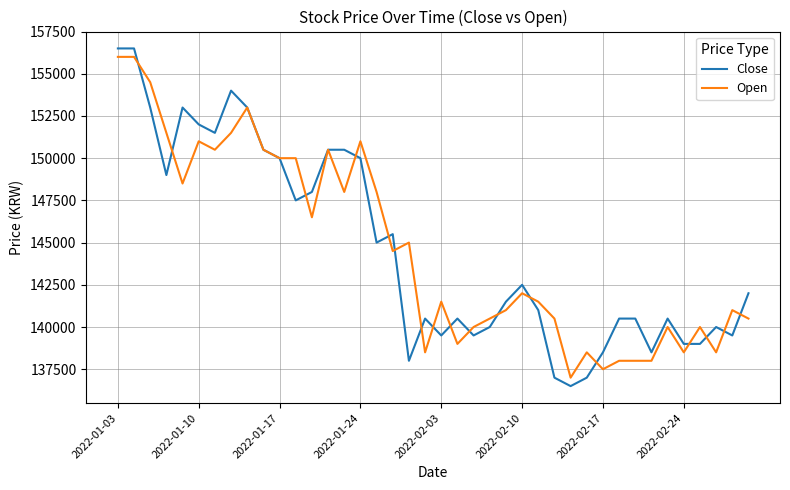

List the series in order of their peak value, highest first.

Close, Open